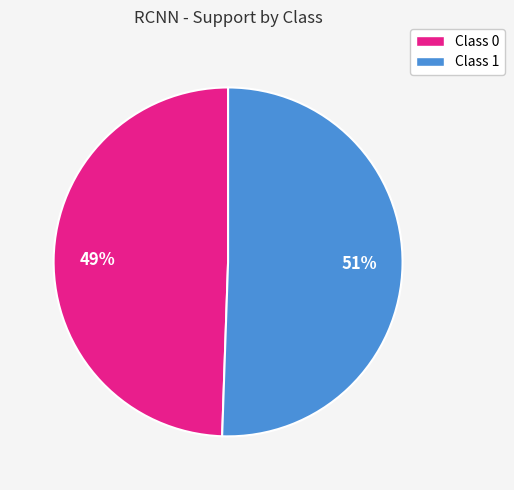

Is the sum of Class 0 and Class 1 greater than half?

Yes